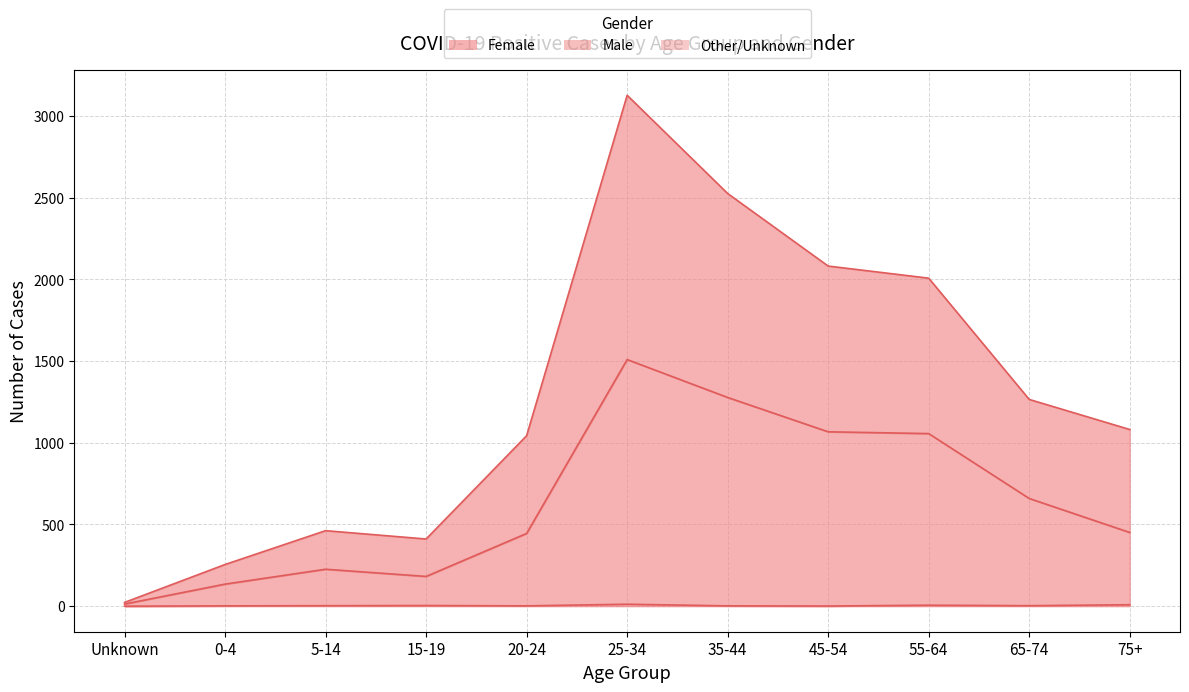

List the series in order of their overall mean, highest first.

Female, Male, Other/Unknown